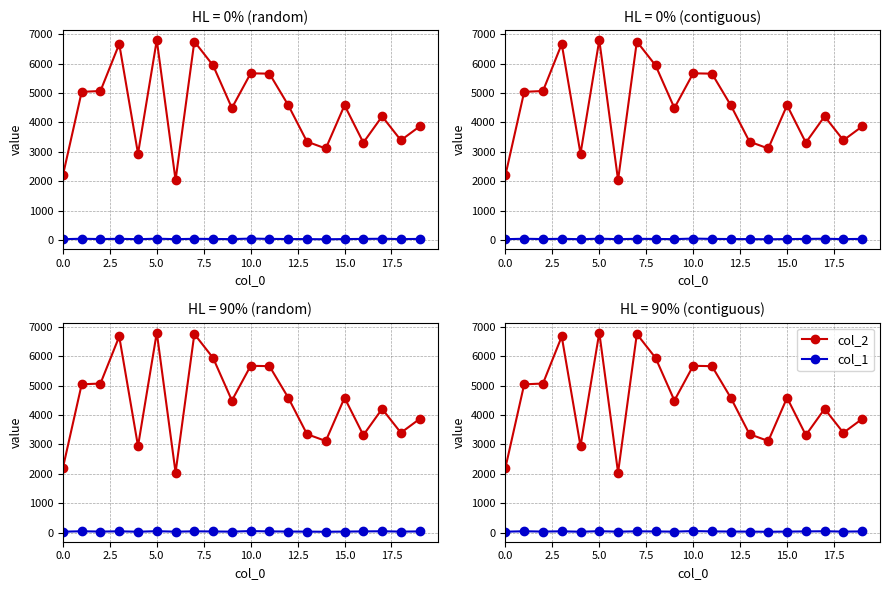

How many distinct data groups are displayed?

2